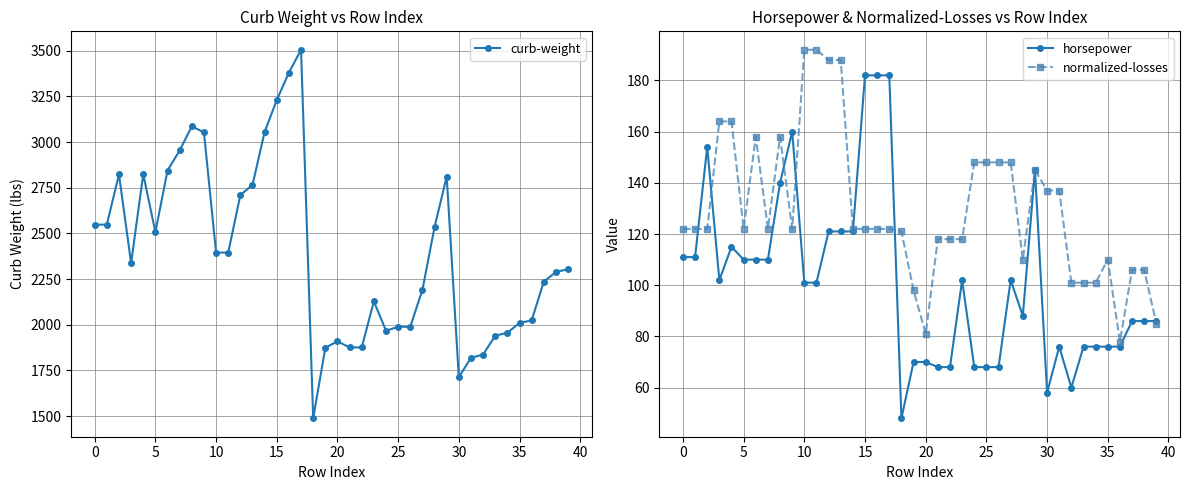

At how many categories does at least one series exceed 2780?

11